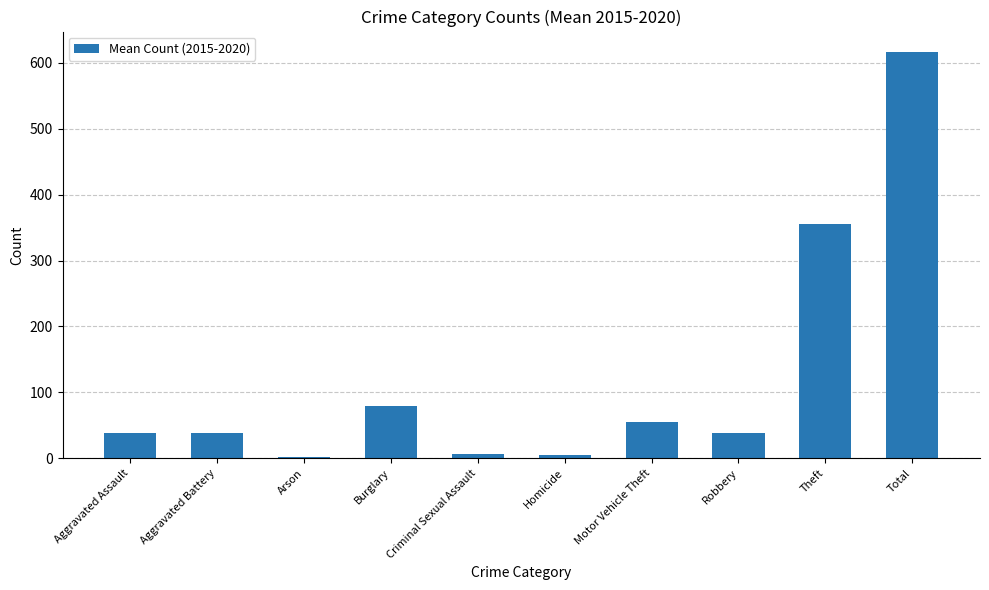

The chart shows a value of 463.1 at Theft. True or false?

False